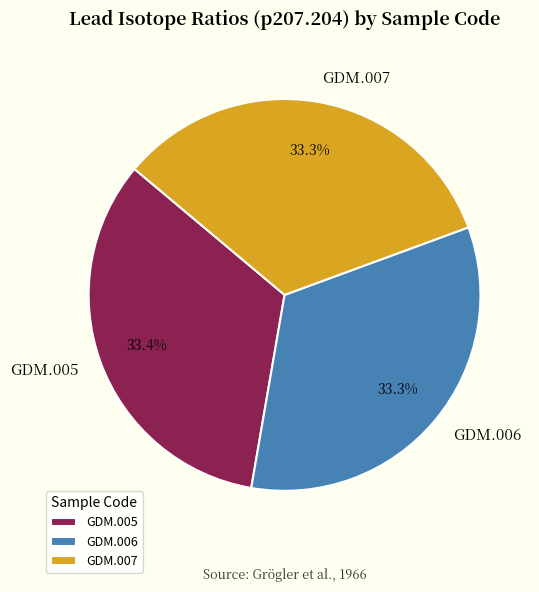

Is it true that GDM.007 is 33% of the pie?

True